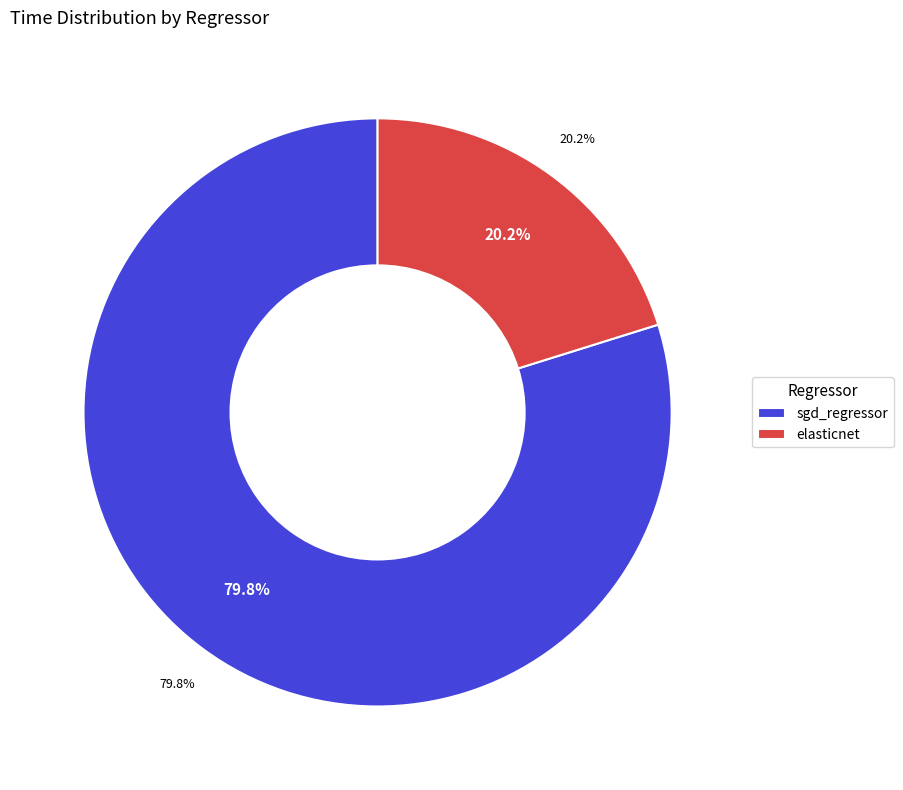

How many slices are in this pie chart?

2